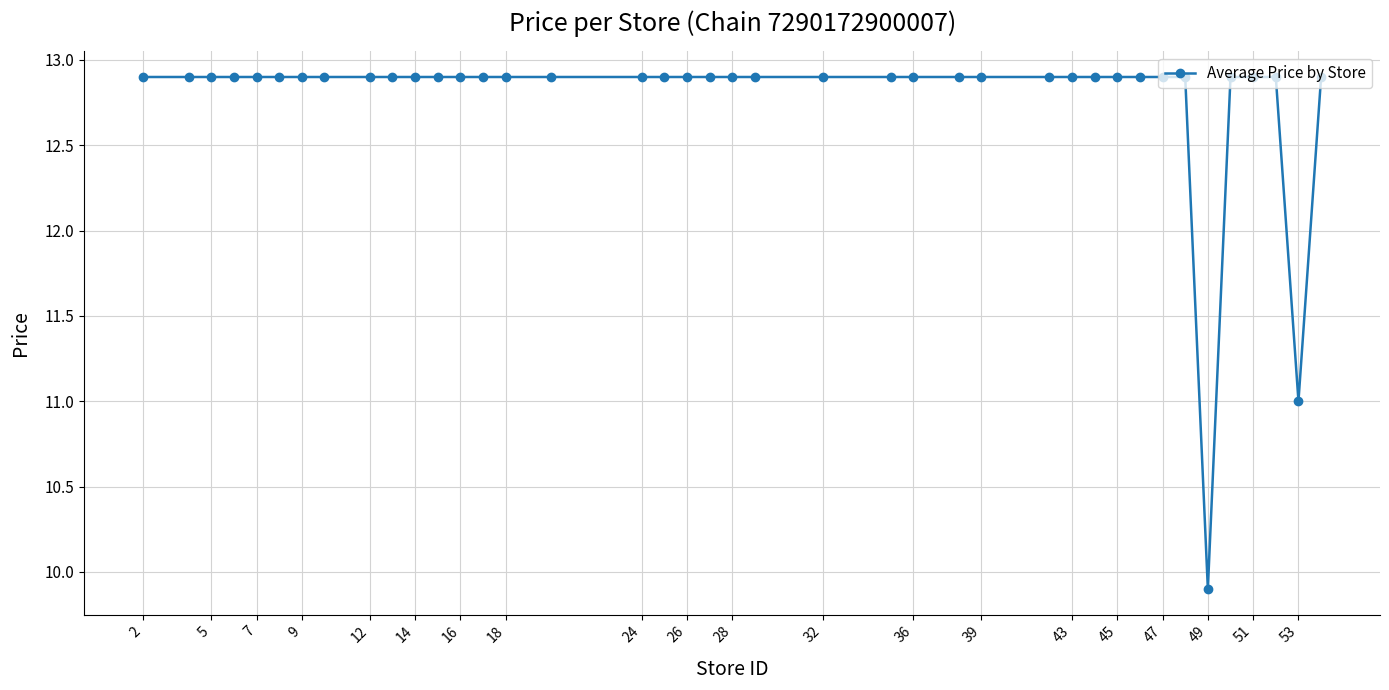

What is the difference between the maximum and minimum values?

3.0